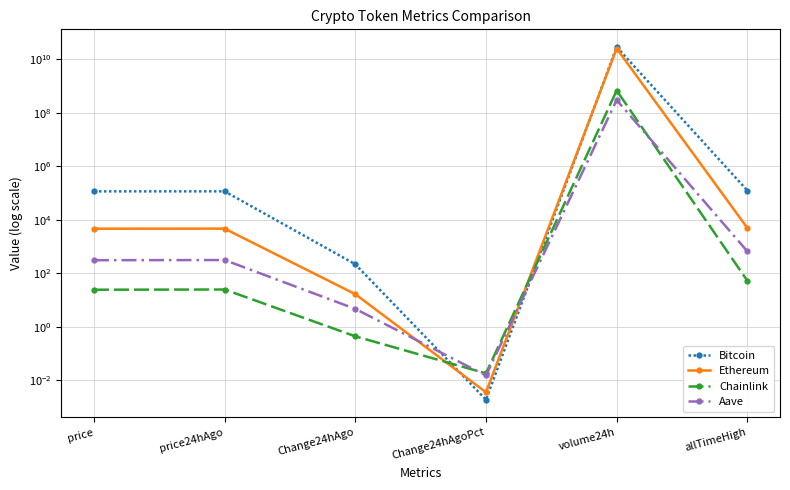

At which category is the sum across all series the highest?

volume24h